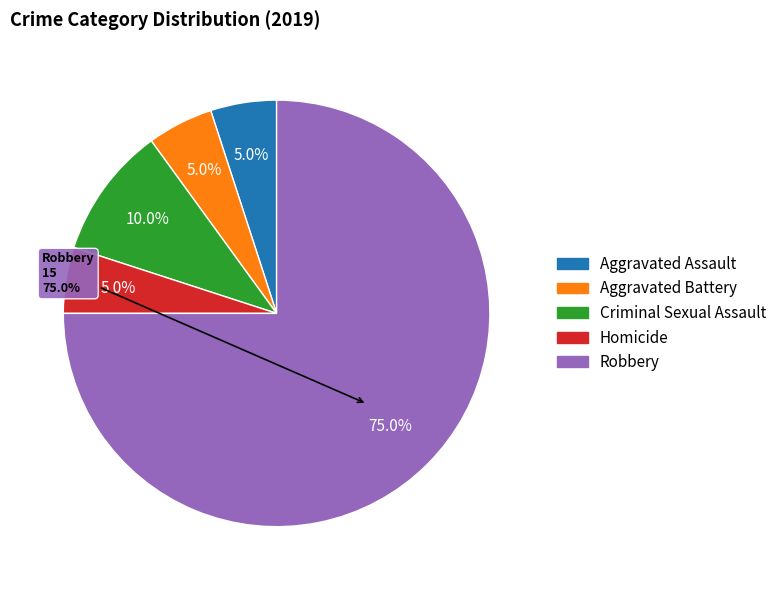

Approximately how many times larger is the value at Criminal Sexual Assault compared to Aggravated Battery?

2.0